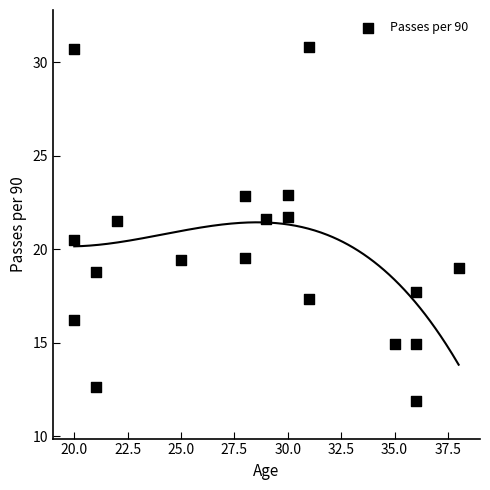

What is the range of Y values (max minus min)?

18.9